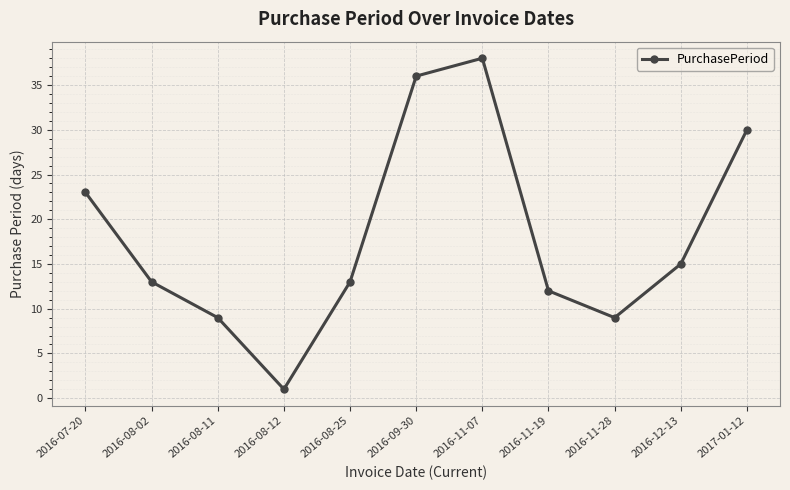

How many interior local peaks (higher than both neighbors) does the data have?

1